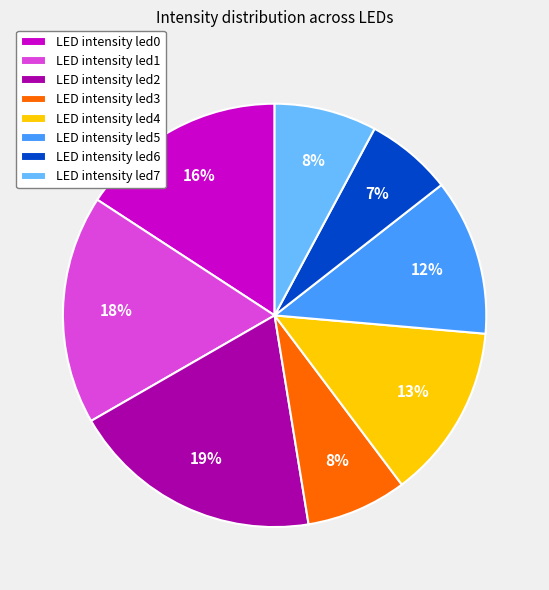

To the nearest percent, what is the average slice percentage?

12%